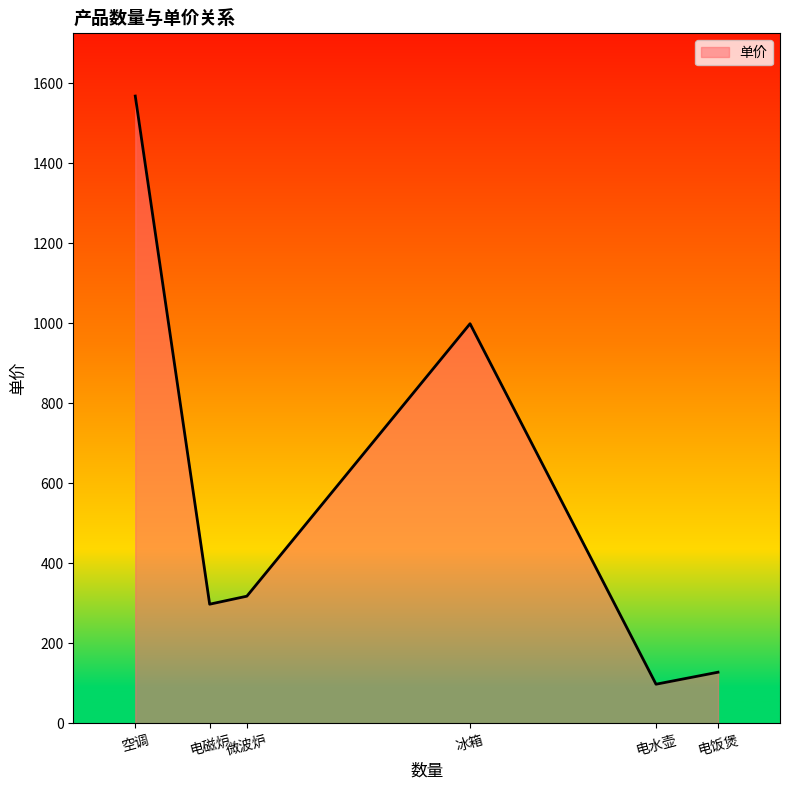

The chart shows a value of 999 at 冰箱. True or false?

True